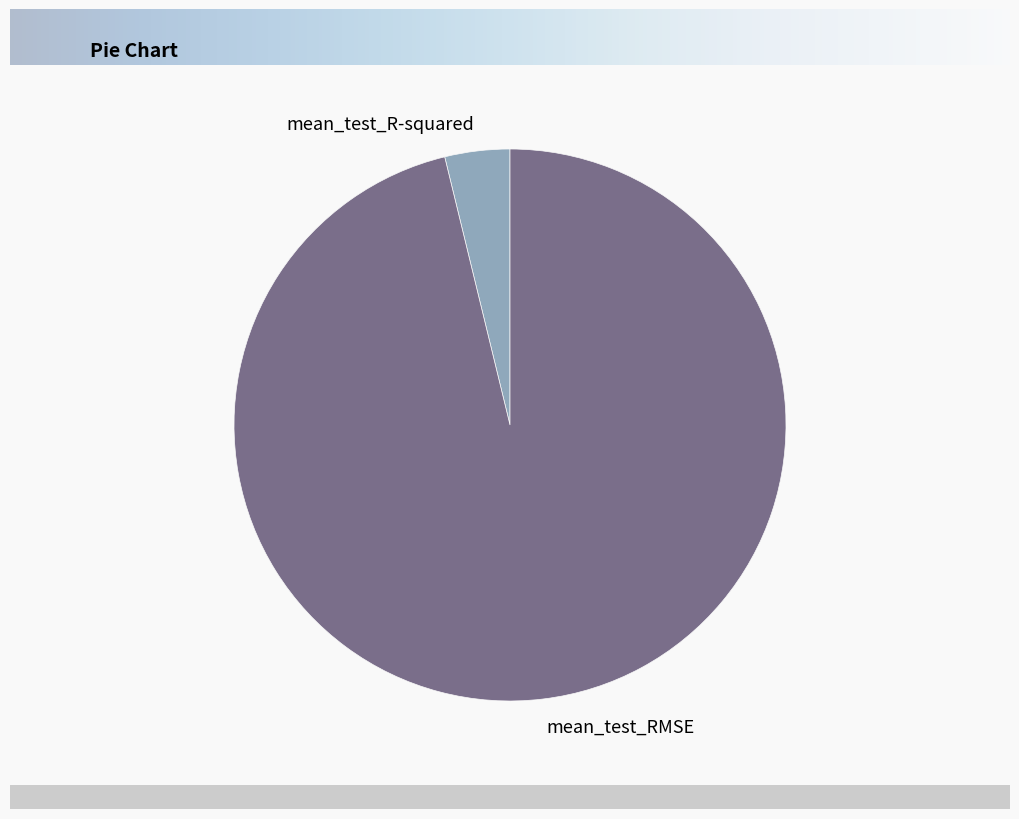

Rank the categories by value from lowest to highest.

mean_test_R-squared, mean_test_RMSE